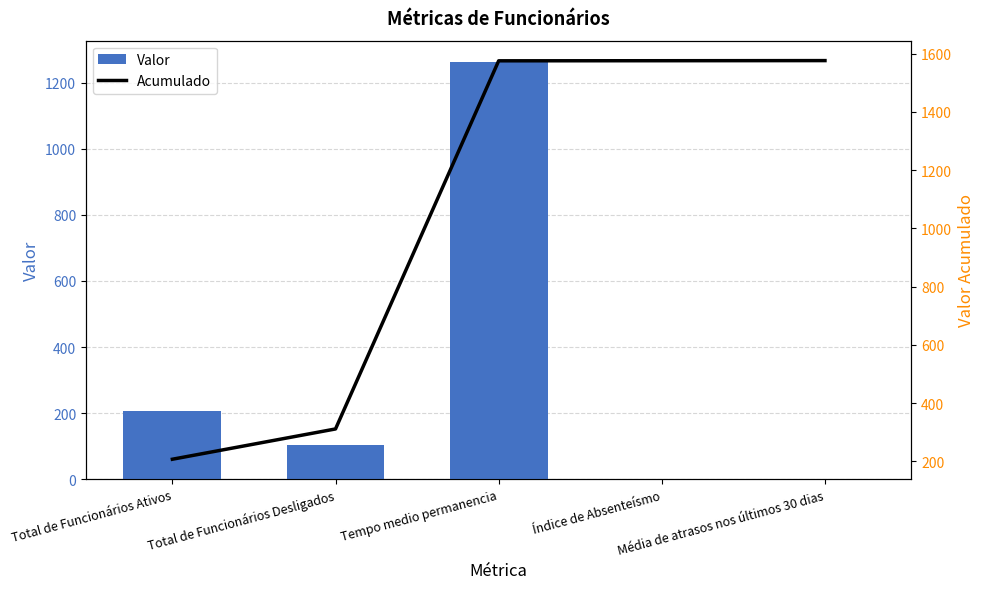

What position from the left is Média de atrasos nos últimos 30 dias?

5